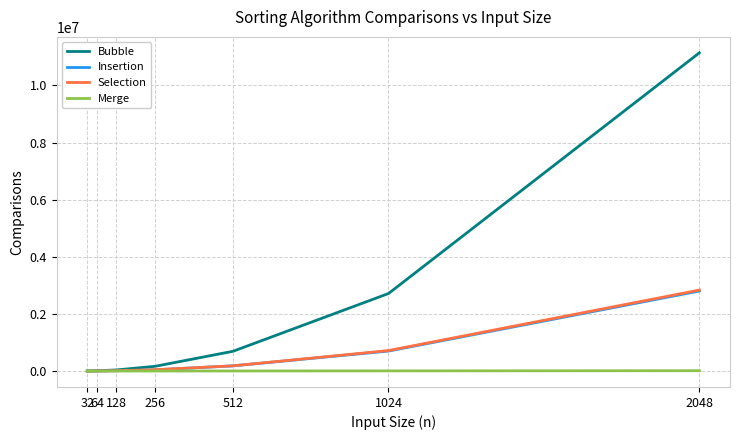

The value of Bubble at 512 is 692451. True or false?

True